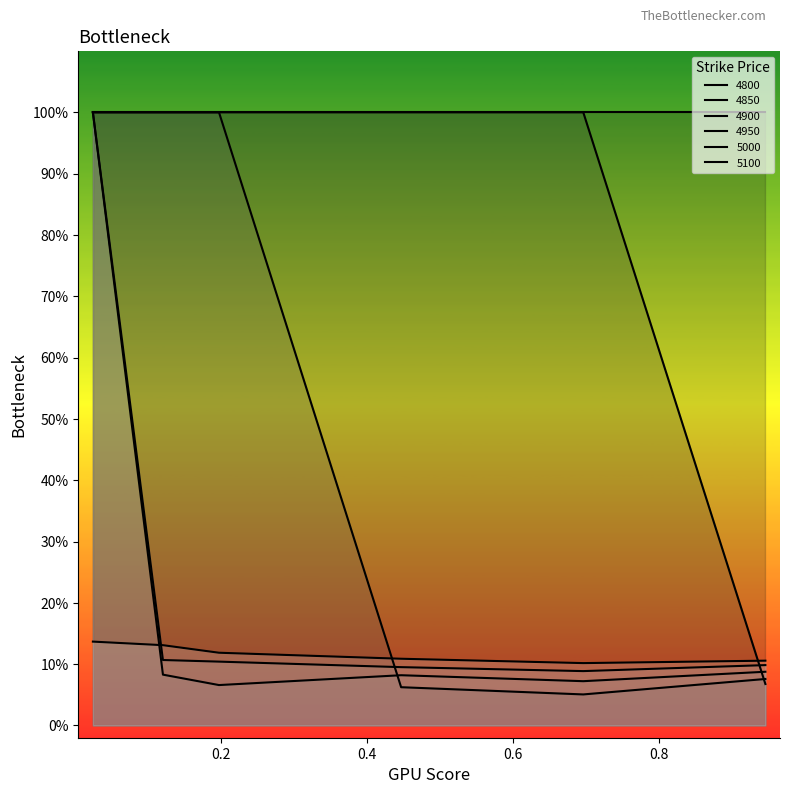

At which category is the sum across all series the highest?

0.02465753424657534